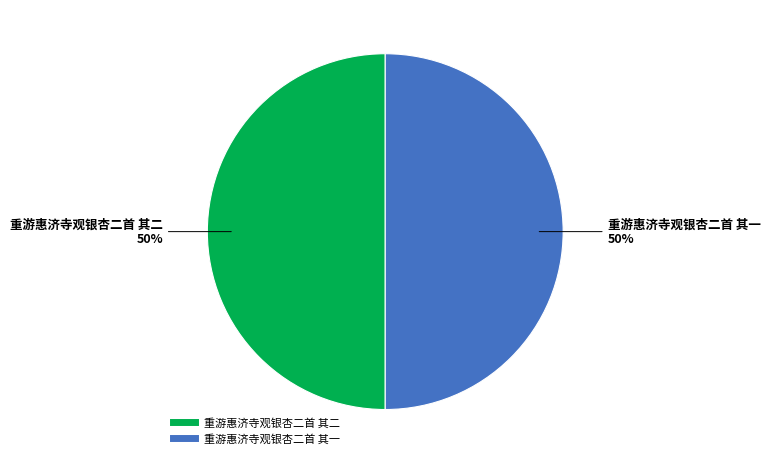

Do 重游惠济寺观银杏二首 其二 and 重游惠济寺观银杏二首 其一 together represent more than half of the pie?

Yes